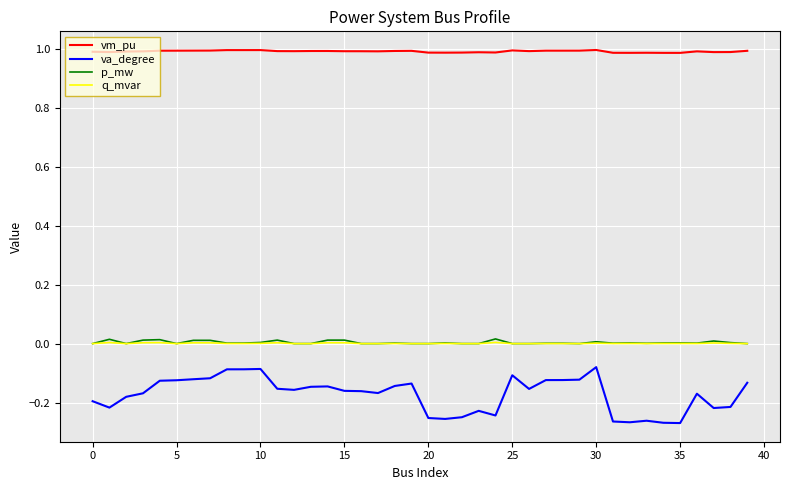

True or false: vm_pu and p_mw intersect in this chart.

False